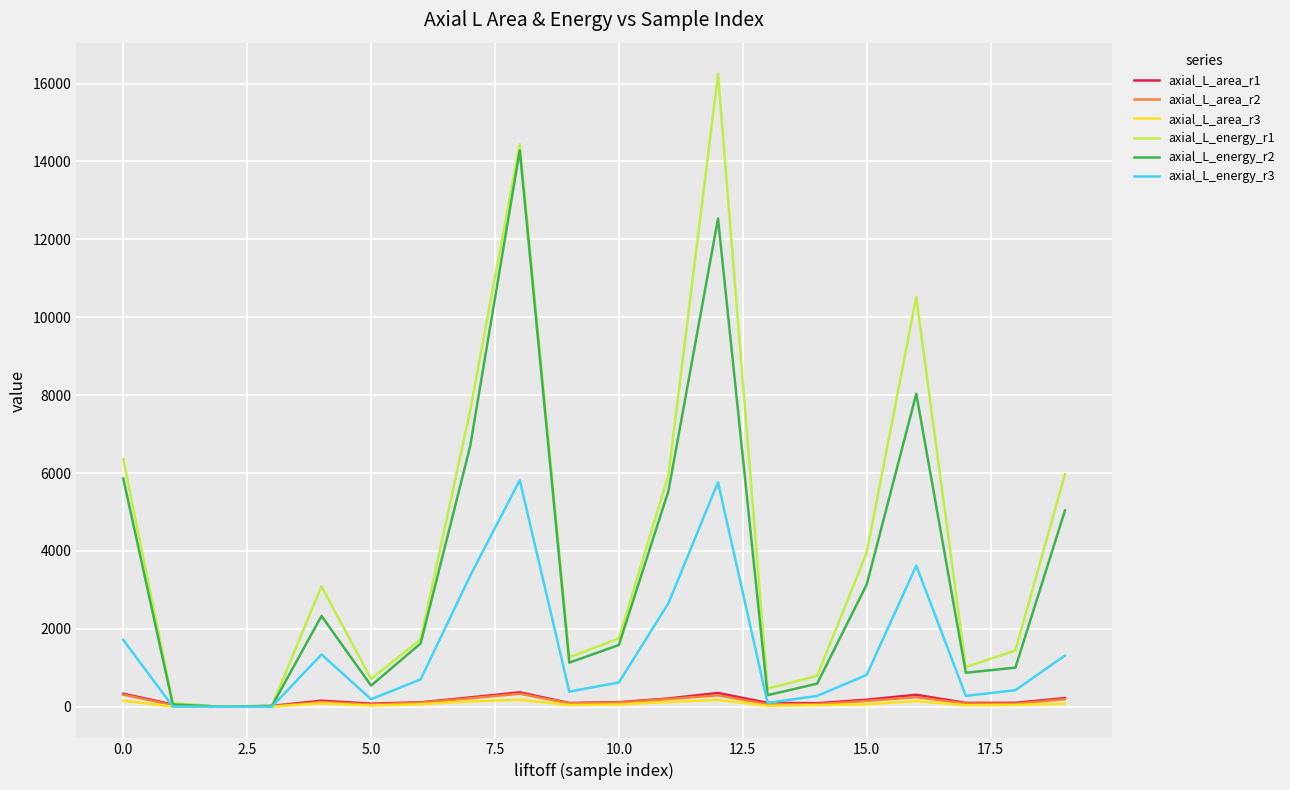

What is the highest value of the axial_L_energy_r2 series?

14285.6